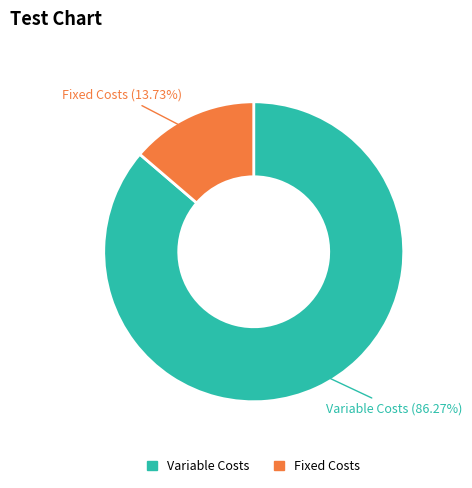

Does any single category account for the majority?

Yes